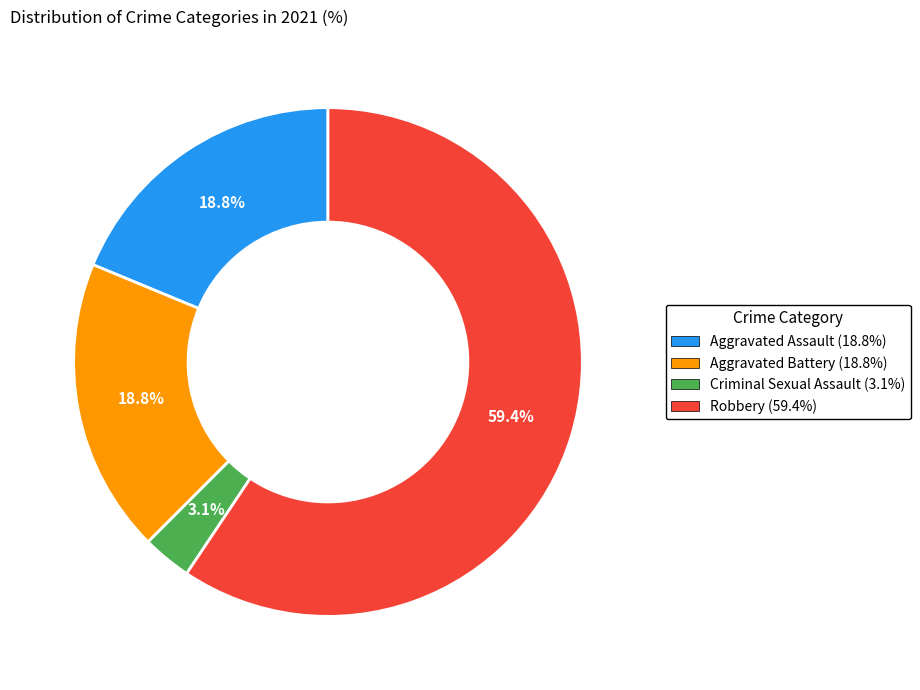

Which category has the biggest portion of the pie?

Robbery